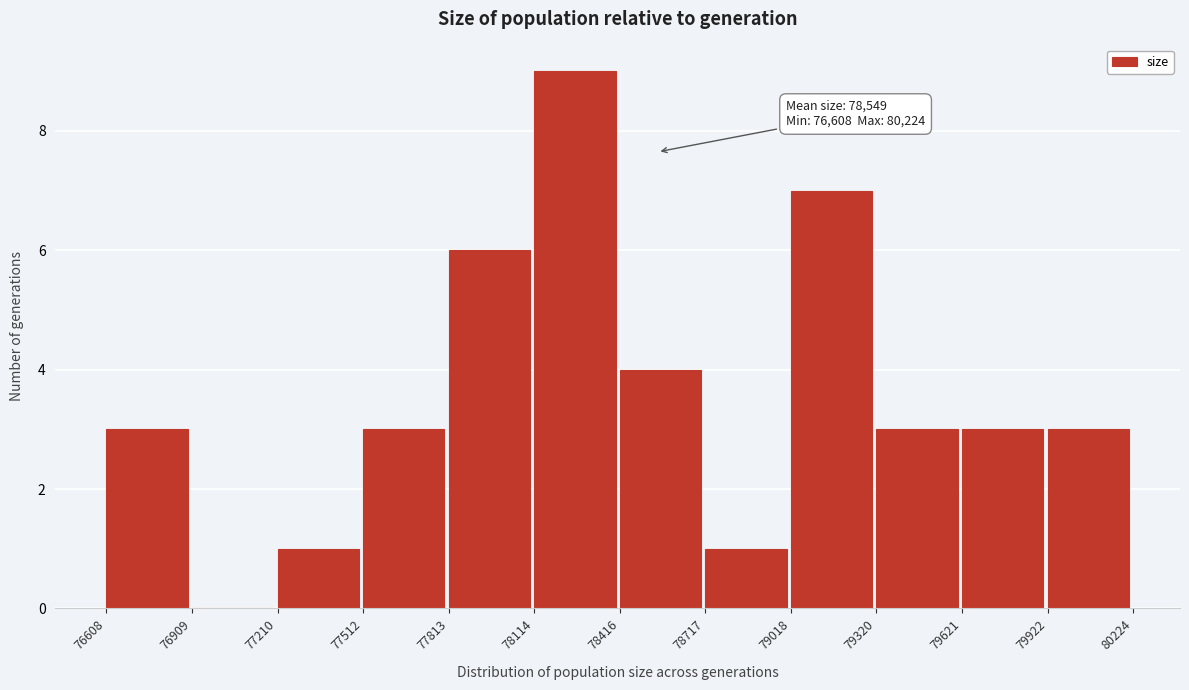

Over which range of the x-axis is the bar tallest?

78114 to 78416